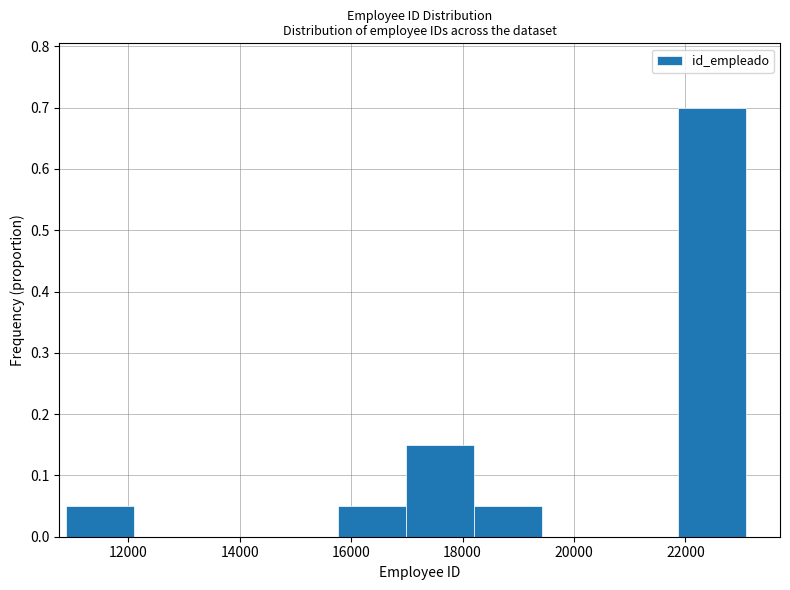

Over which range of the x-axis is the bar tallest?

21800 to 23000